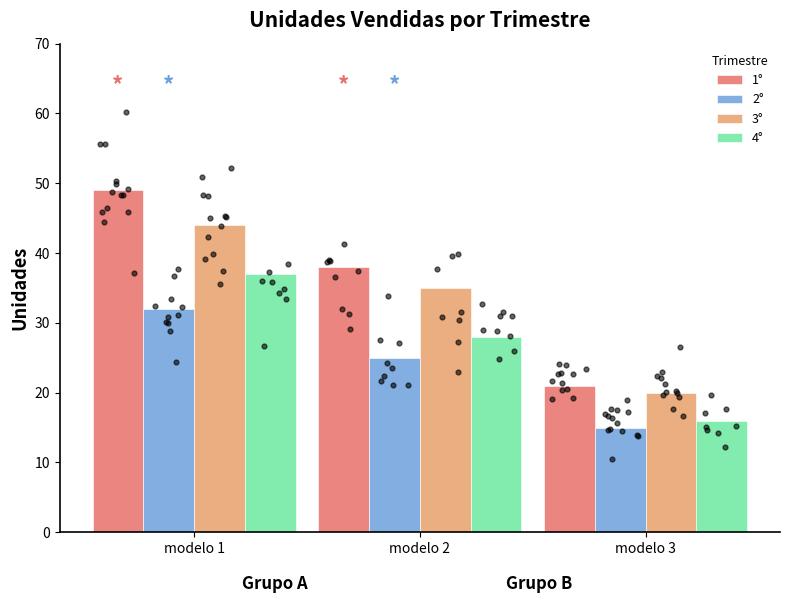

What are all the series names shown in the legend?

1°, 2°, 3°, 4°